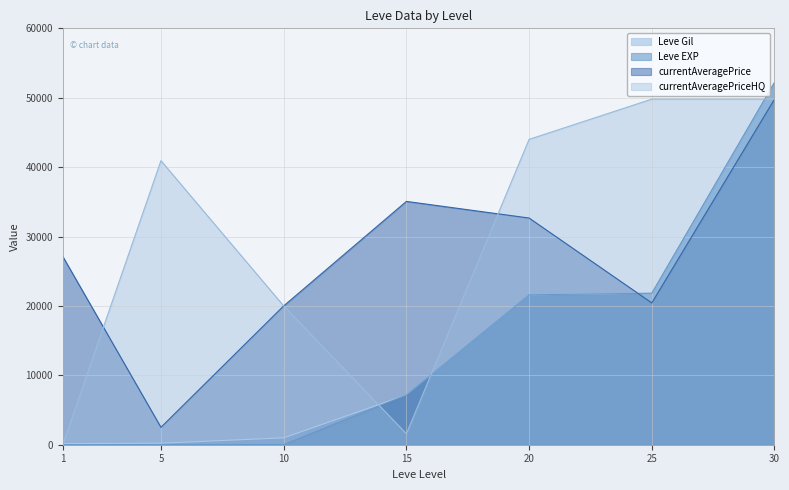

What are all the series names shown in the legend?

Leve Gil, Leve EXP, currentAveragePrice, currentAveragePriceHQ